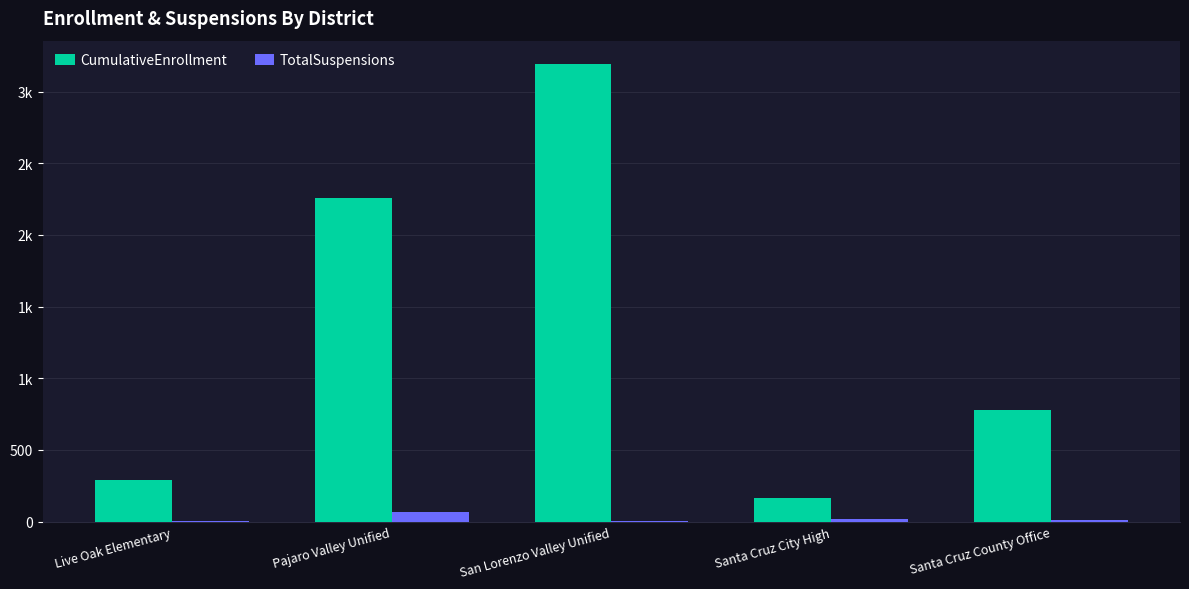

Are the bars horizontal?

No